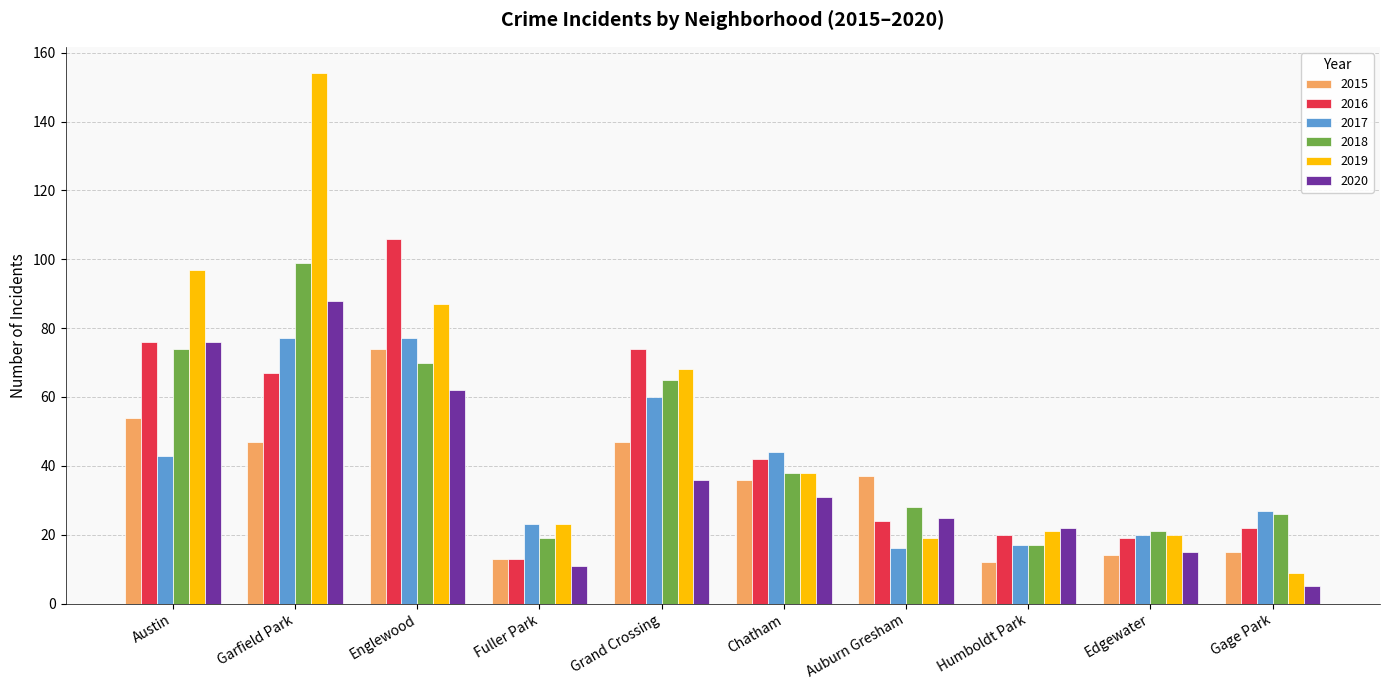

What is the label of the 8th bar from the right?

Englewood